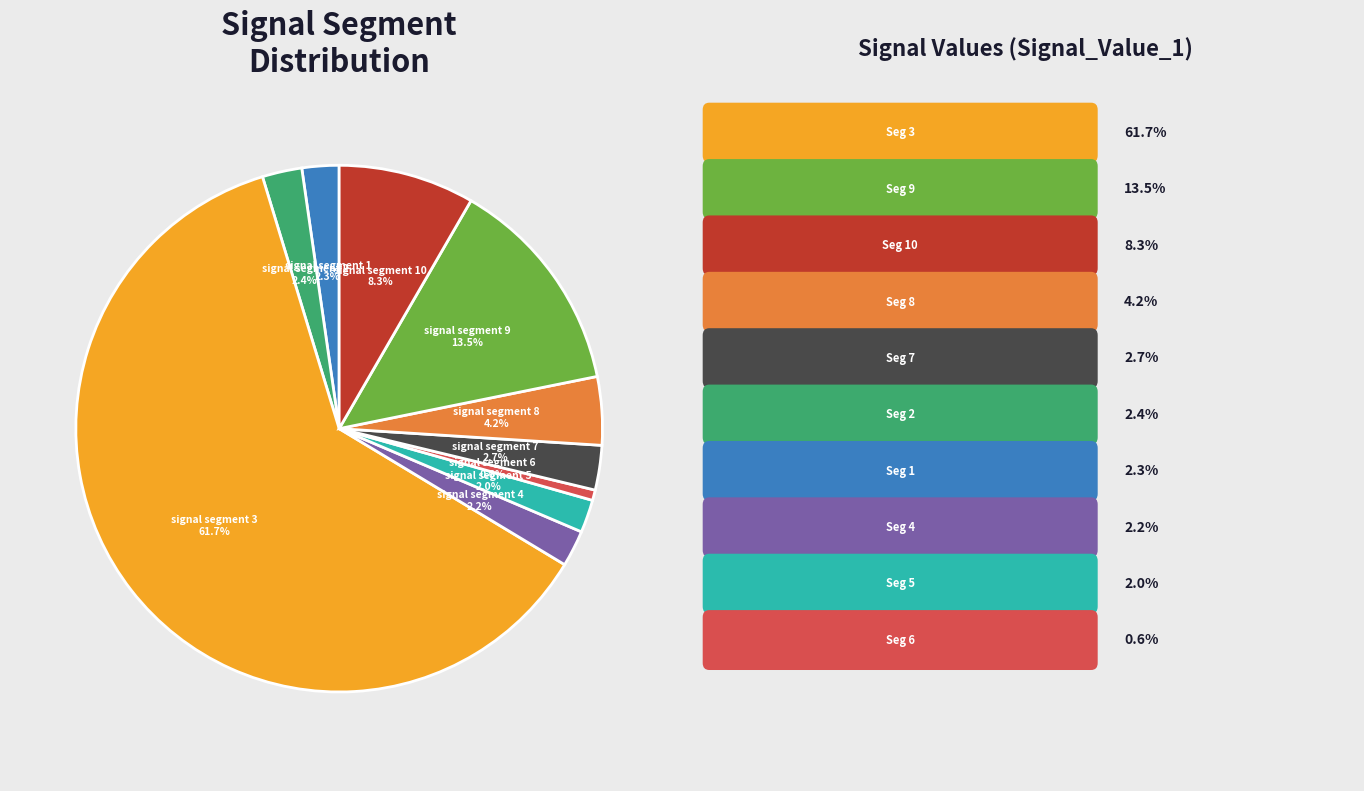

Count the number of slices in the pie.

10